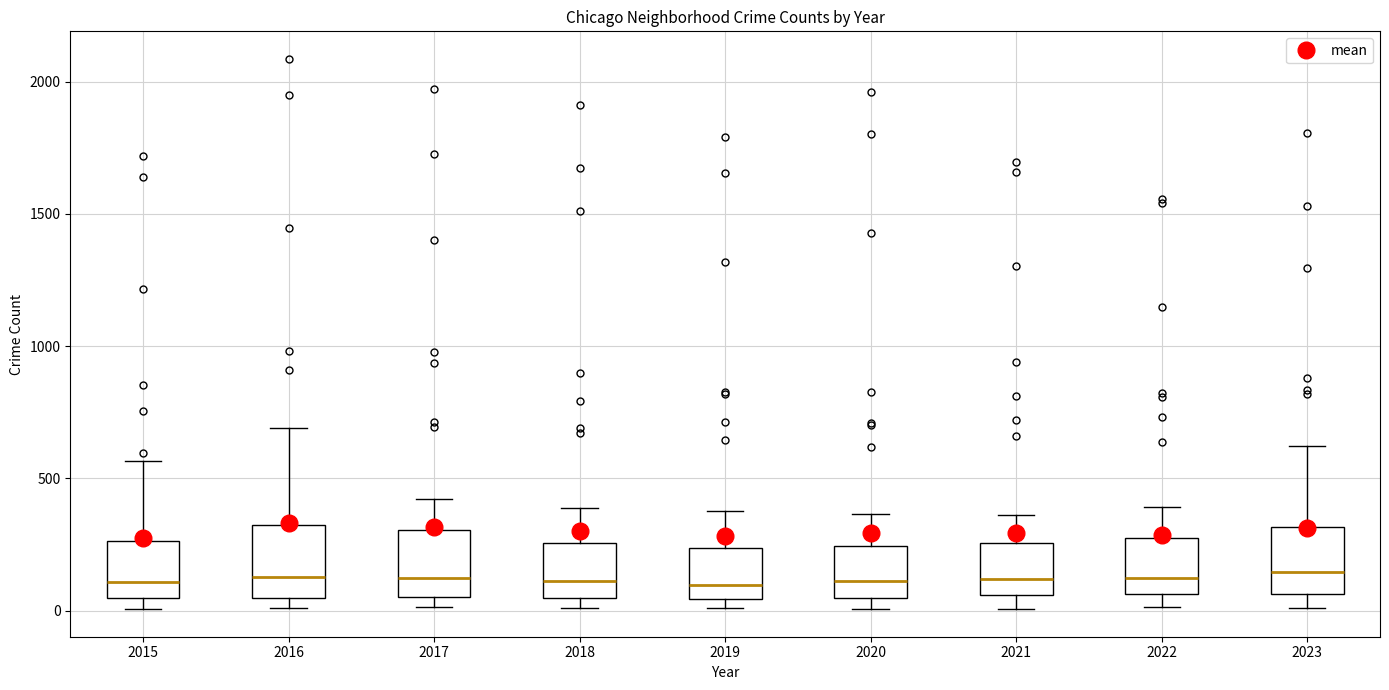

Where is the upper edge of the box at x = 2017 on the y-axis? The values are not printed on the chart, so give them approximately, as read against the axis.

300